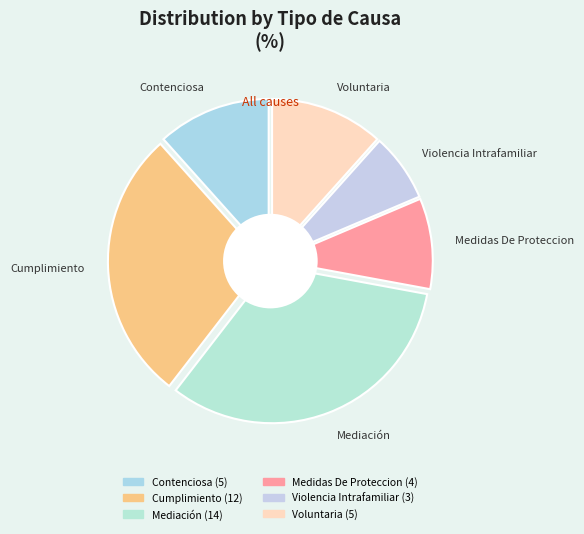

To the nearest percent, what is the difference between the Cumplimiento and Voluntaria slice percentages?

16%